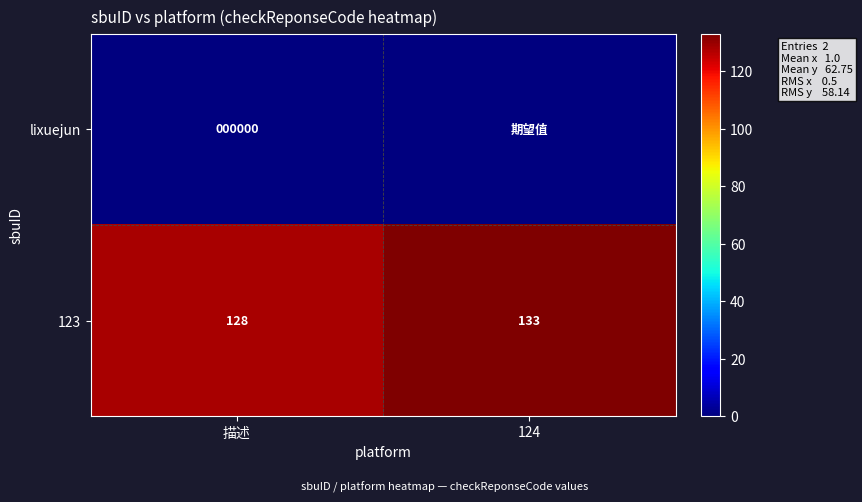

What is the spread (max minus min) of values at 描述?

128